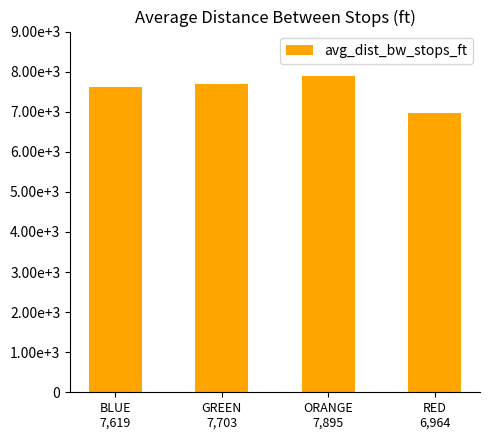

List the labels in order of value, largest first.

ORANGE
7,895, GREEN
7,703, BLUE
7,619, RED
6,964